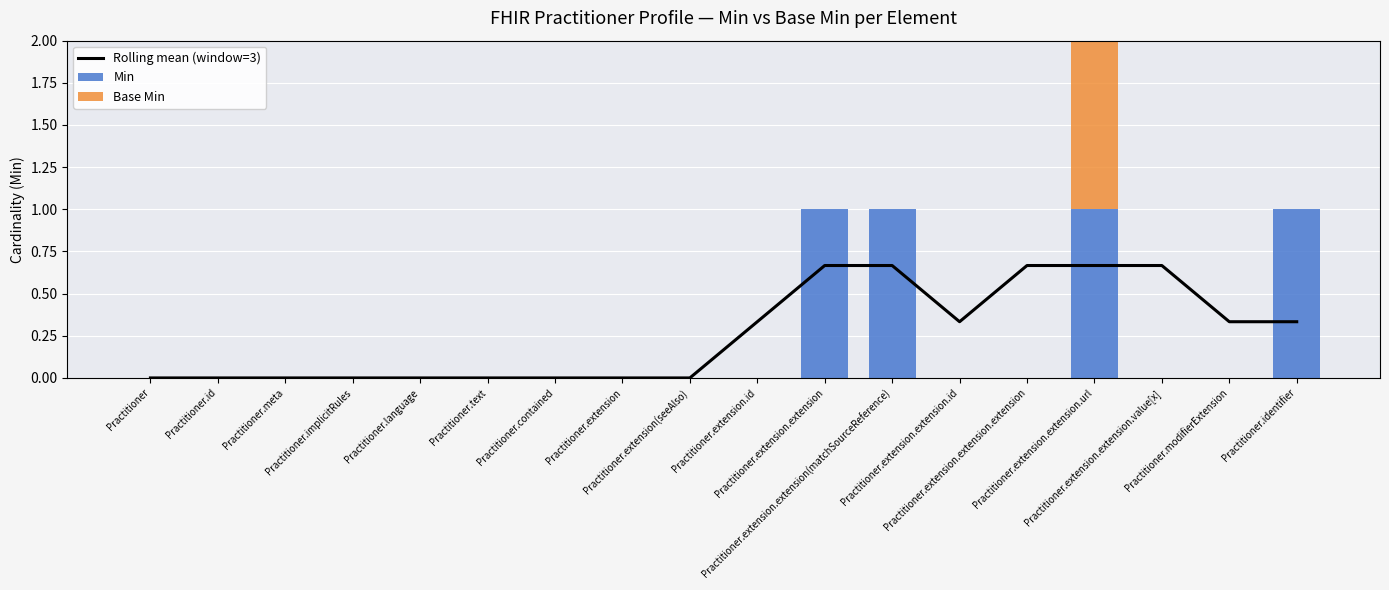

What is the sum of all Min values?

4